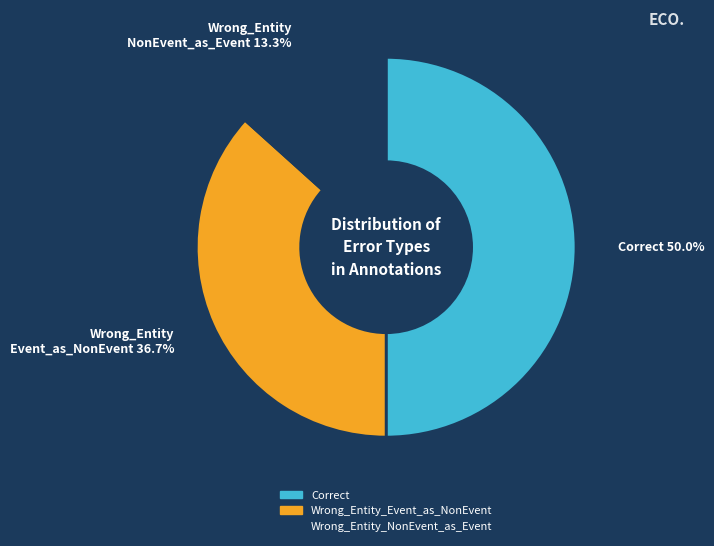

Is it true that Wrong_Entity_Event_as_NonEvent is 37% of the pie?

True